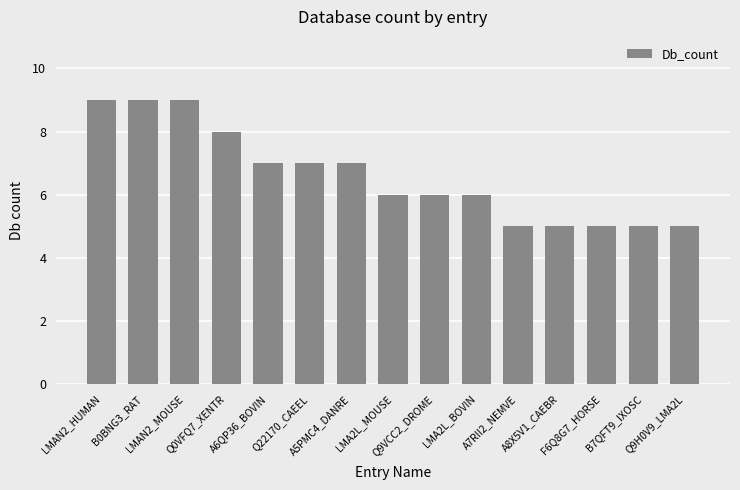

How many bars are there in total?

15